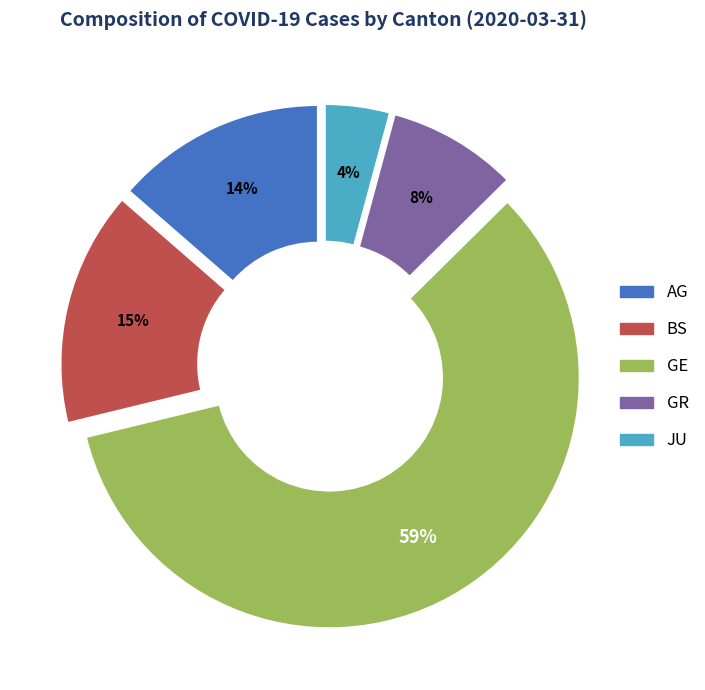

Is there a majority slice in this chart?

Yes